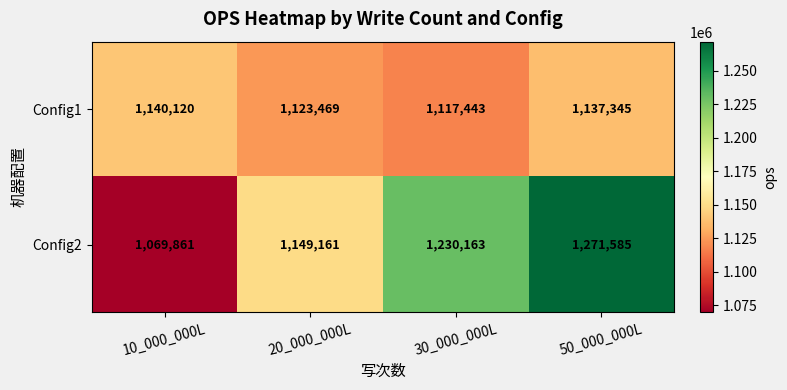

Which series has the largest total across all categories?

Config2